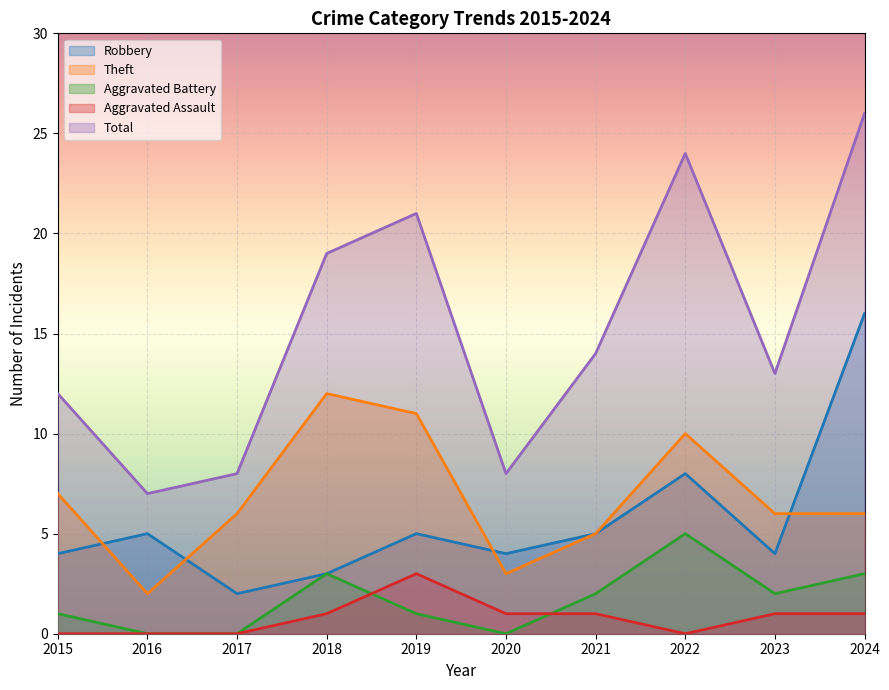

Reading left to right, list all the values displayed in this chart.

Robbery: 2015=4	2016=5	2017=2	2018=3	2019=5	2020=4	2021=5	2022=8	2023=4	2024=16
Theft: 2015=7	2016=2	2017=6	2018=12	2019=11	2020=3	2021=5	2022=10	2023=6	2024=6
Aggravated Battery: 2015=1	2016=0	2017=0	2018=3	2019=1	2020=0	2021=2	2022=5	2023=2	2024=3
Aggravated Assault: 2015=0	2016=0	2017=0	2018=1	2019=3	2020=1	2021=1	2022=0	2023=1	2024=1
Total: 2015=12	2016=7	2017=8	2018=19	2019=21	2020=8	2021=14	2022=24	2023=13	2024=26